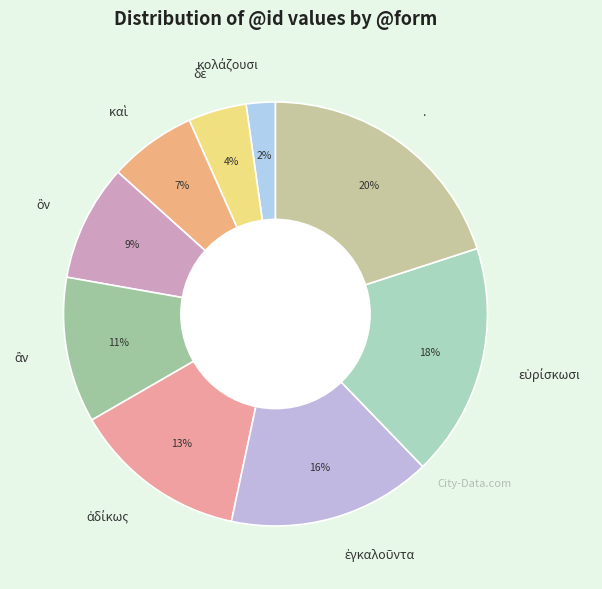

To the nearest percent, what is the difference between the largest and smallest slice percentages?

18%